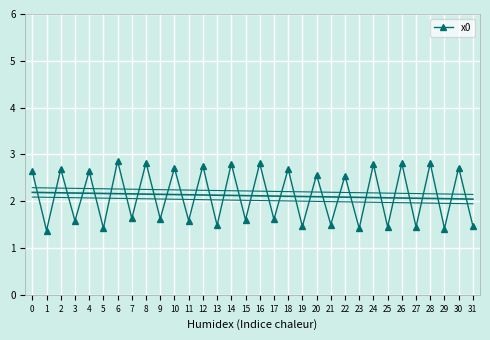

How many points are higher than both their immediate neighbors (excluding endpoints)?

15